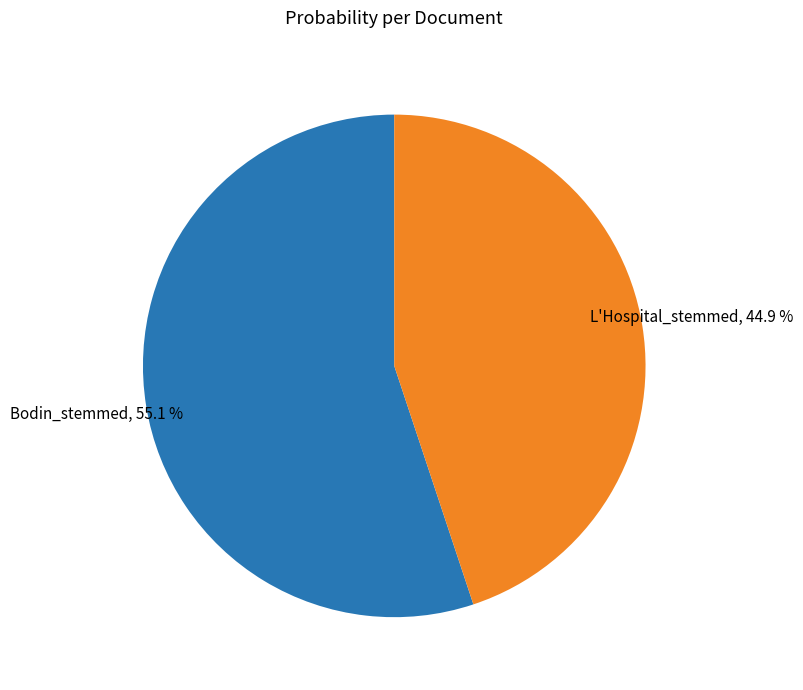

What percentage is the L'Hospital_stemmed slice, to the nearest percent?

45%